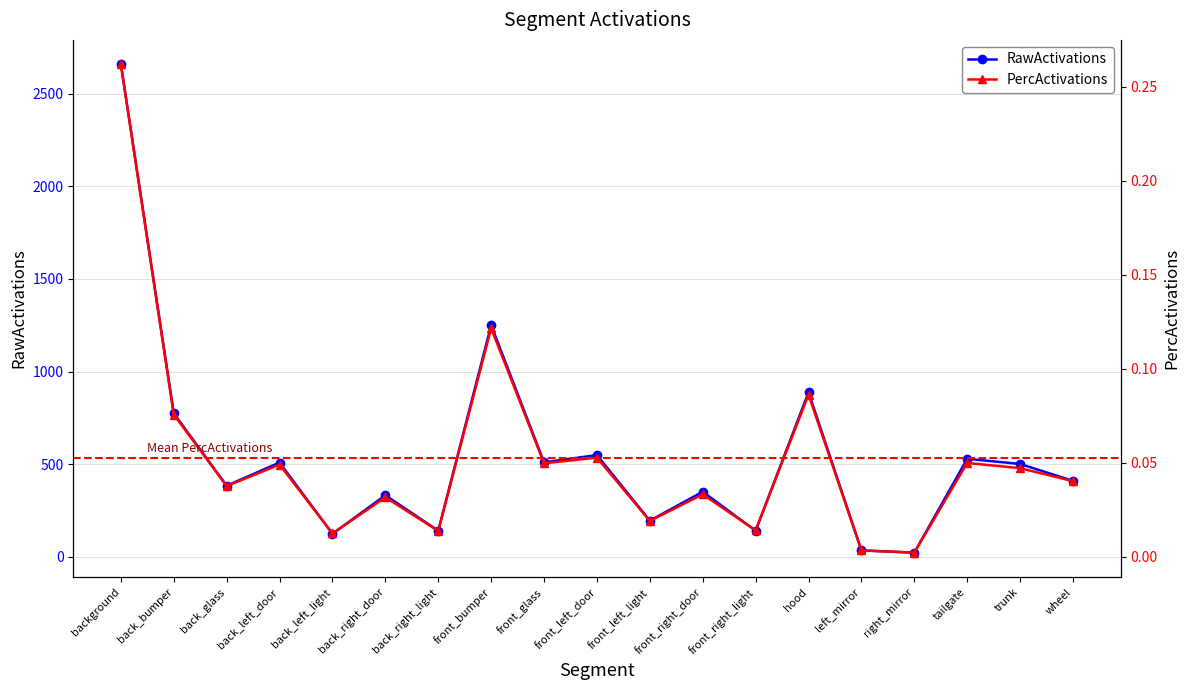

What is the total value across all series at trunk?

501.0